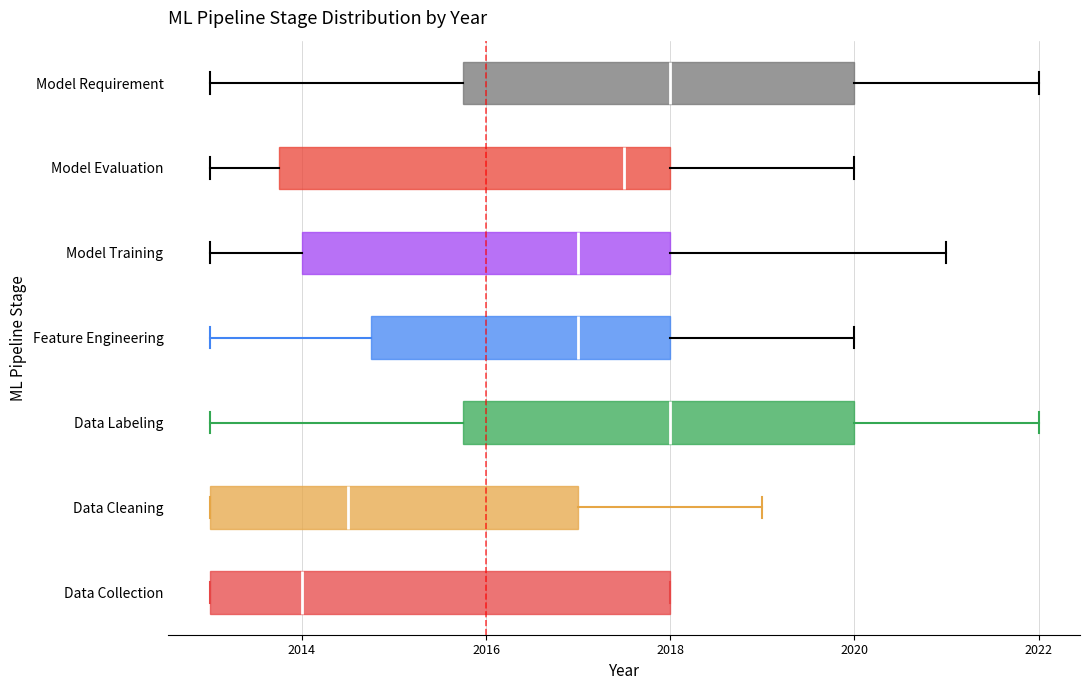

Which box has the furthest to the left median line?

Data Collection